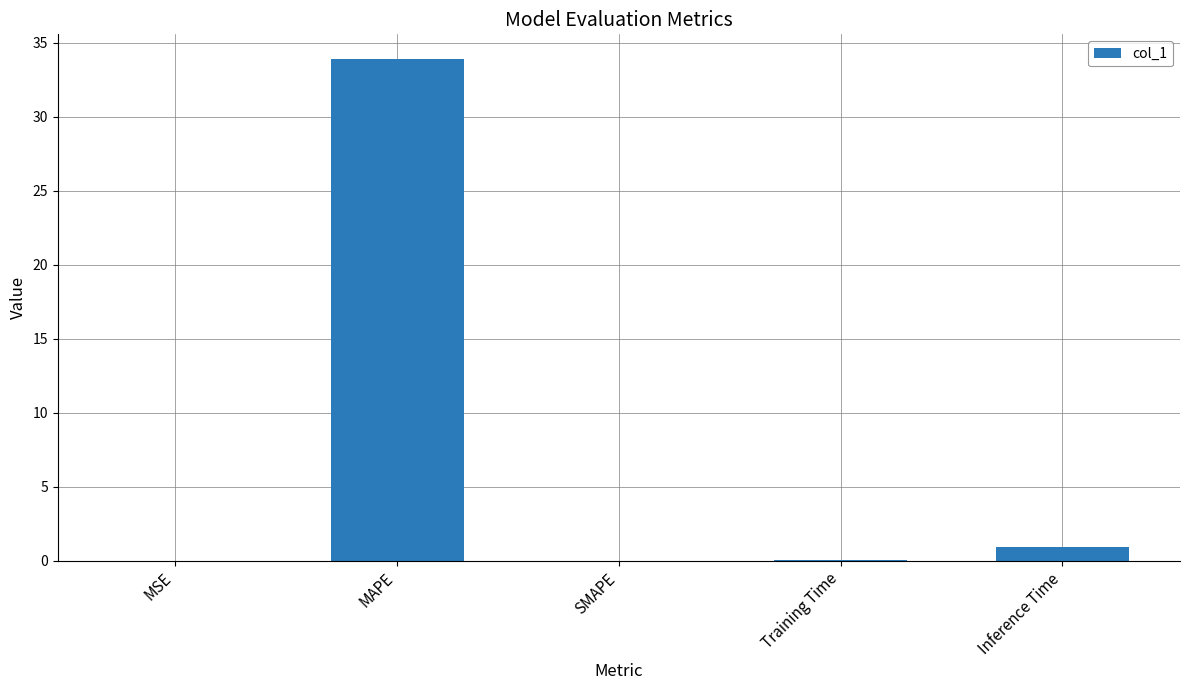

What is the sum of all values?

34.9